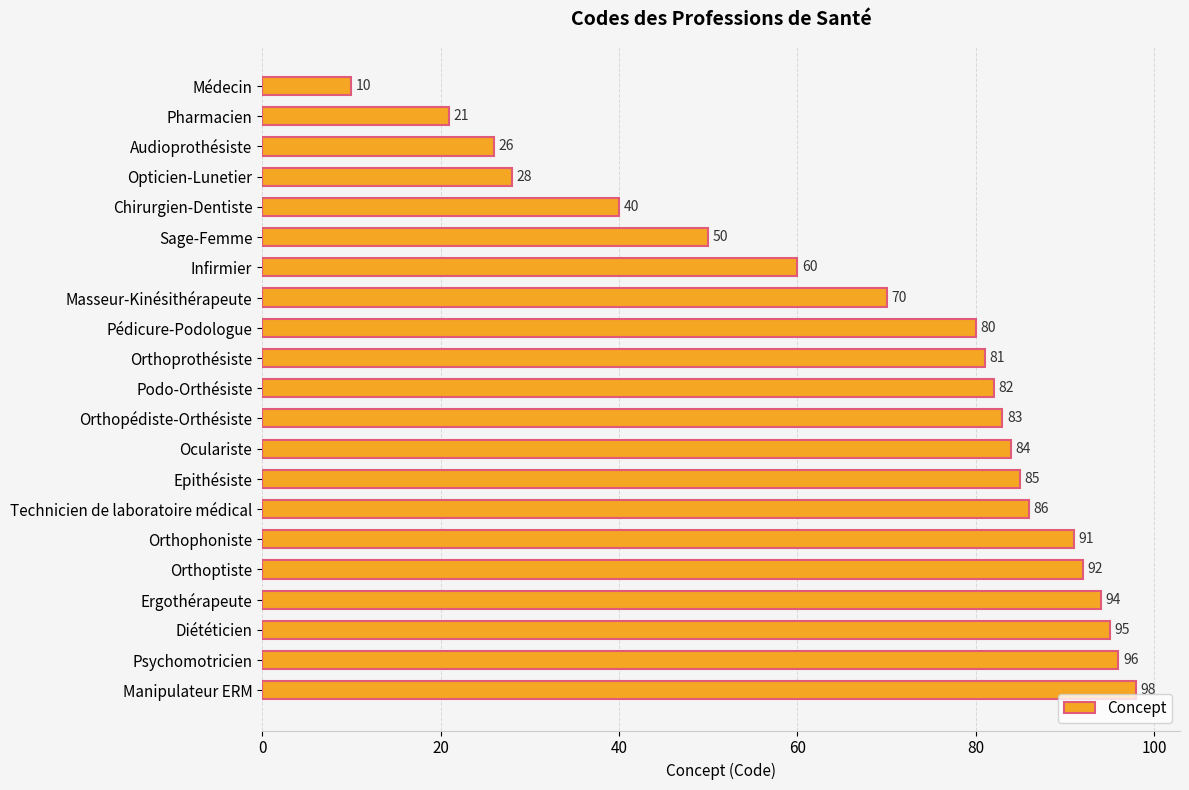

What is the difference between the maximum and minimum values?

88